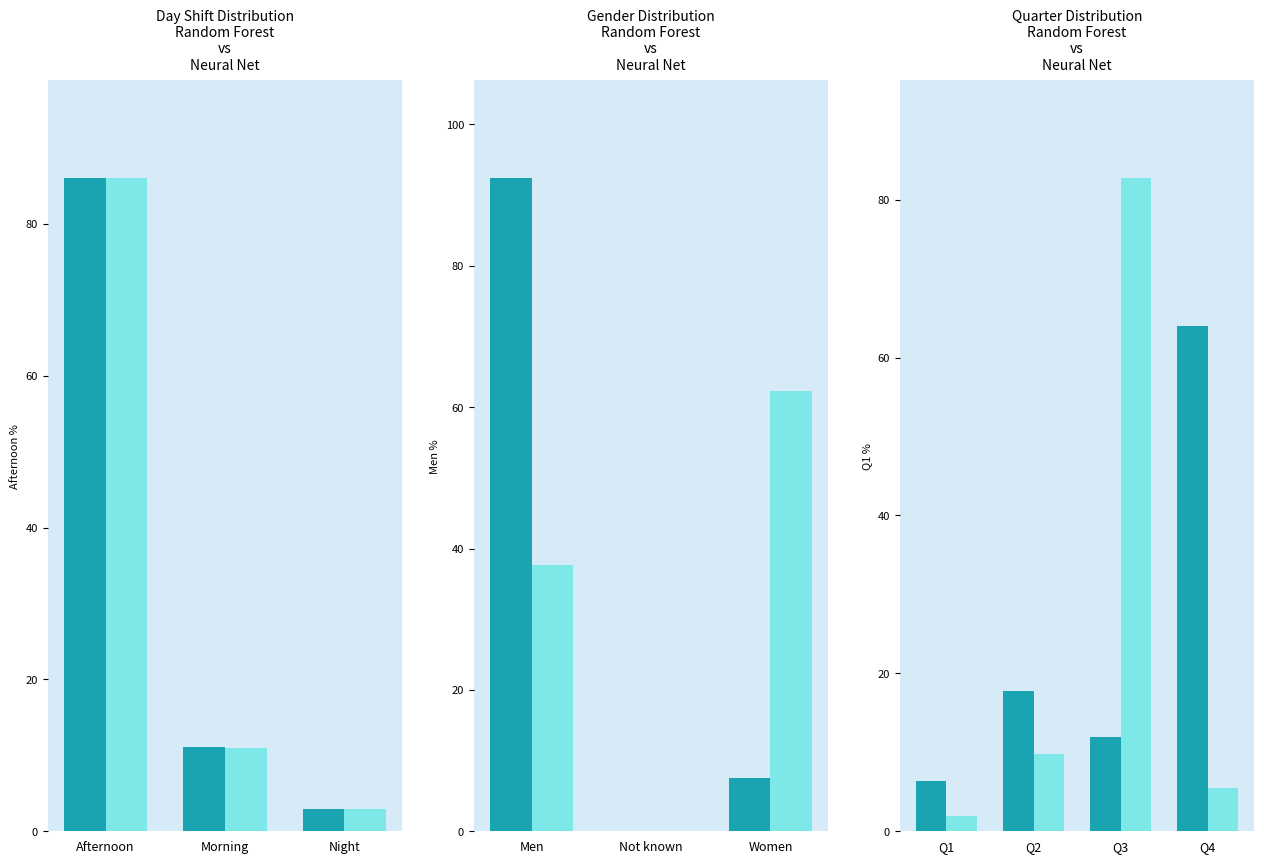

What is the average value of the Neural Net series?

25.0